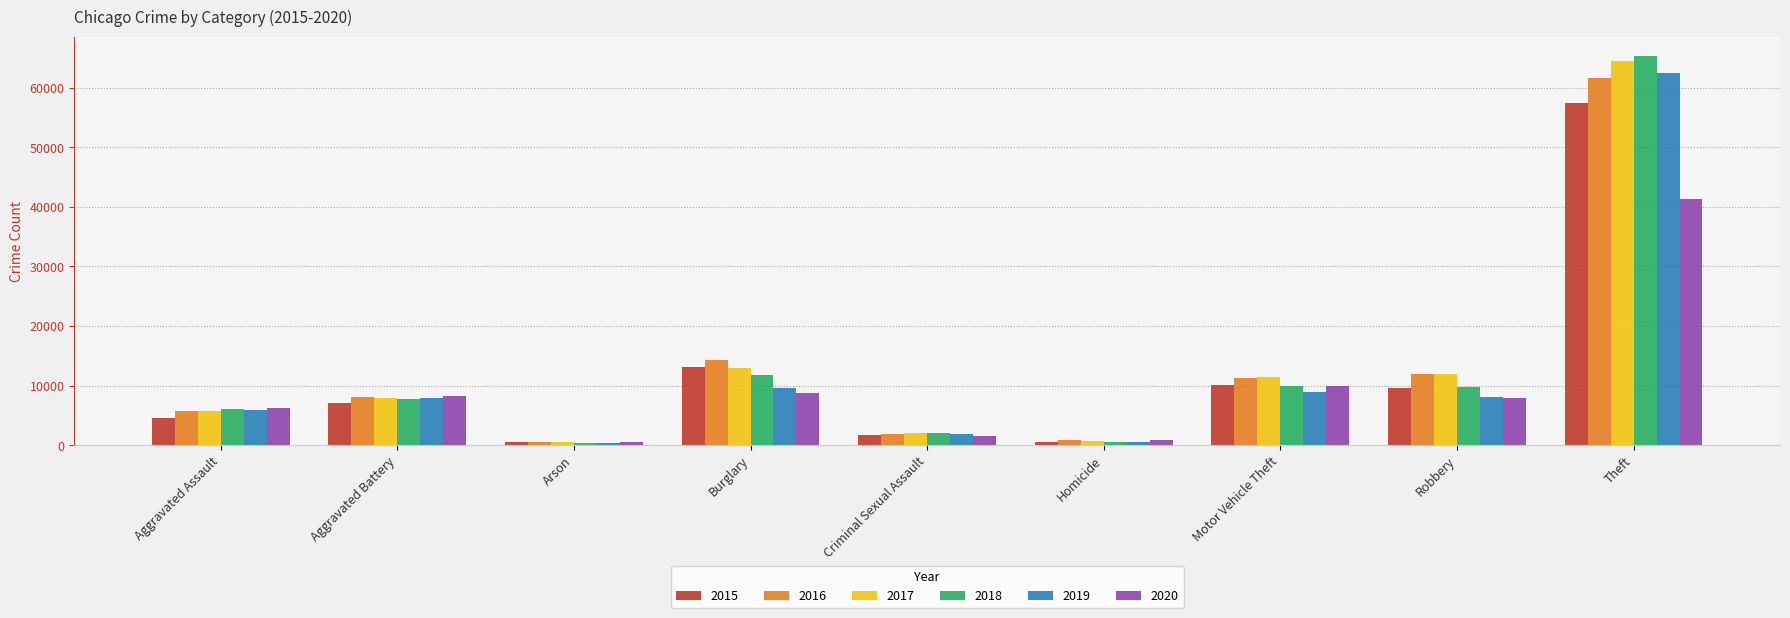

Which series changed the most between Aggravated Battery and Arson?

2020